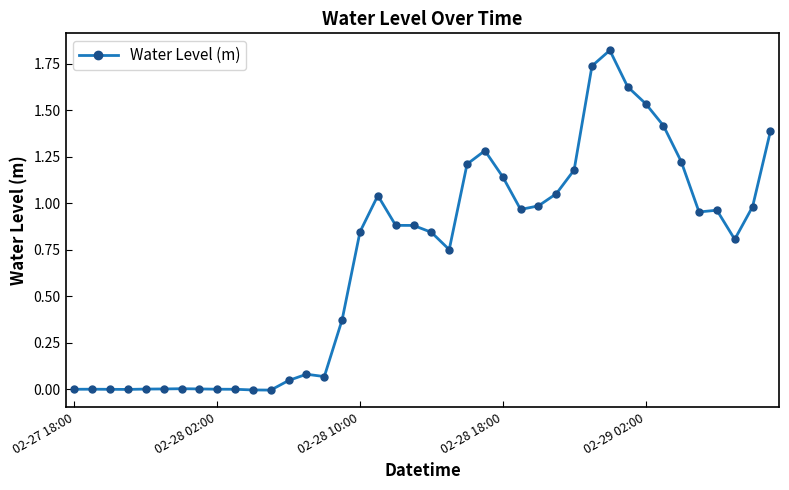

True or false: the data has more than 1 interior local peaks.

True